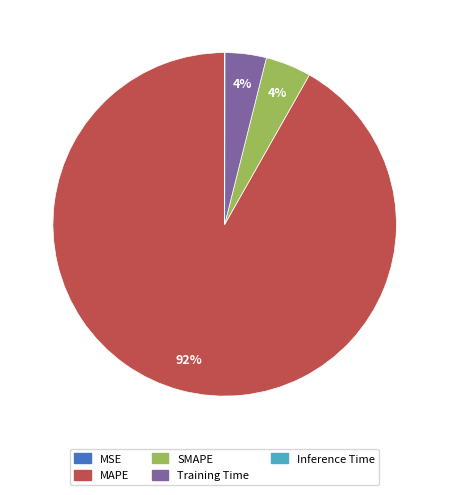

Which has a higher value, SMAPE or MAPE?

MAPE